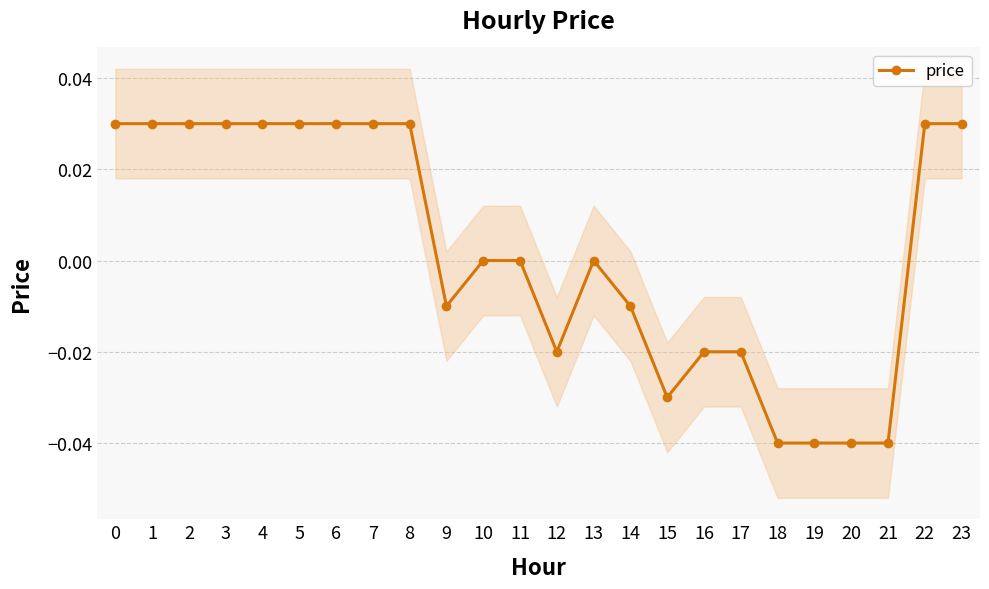

How many points are higher than both their immediate neighbors (excluding endpoints)?

1